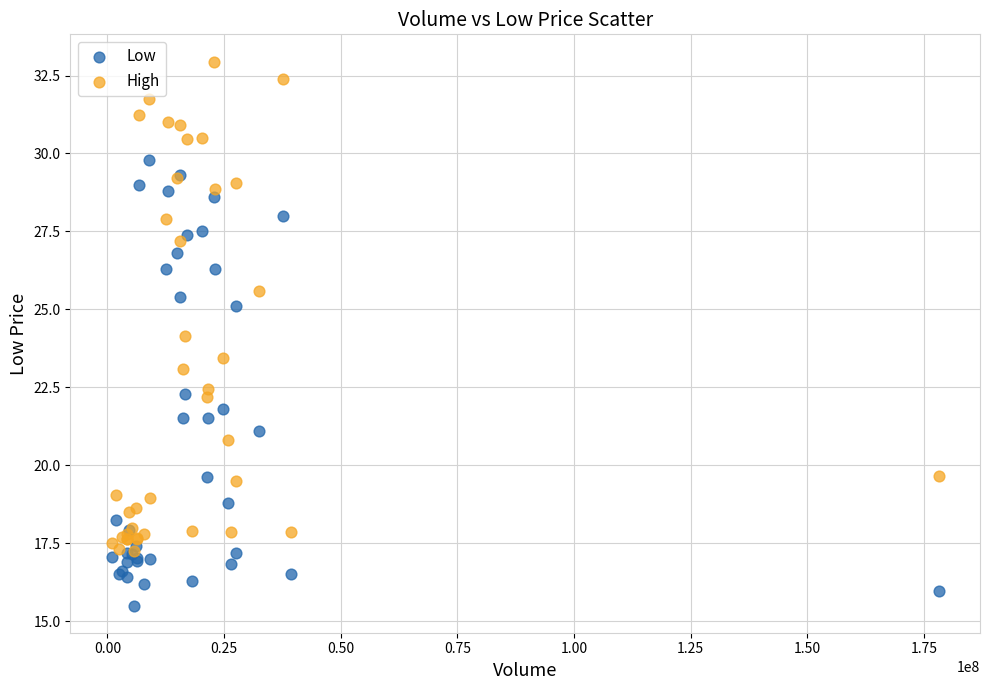

Which series contains the highest Y value?

High